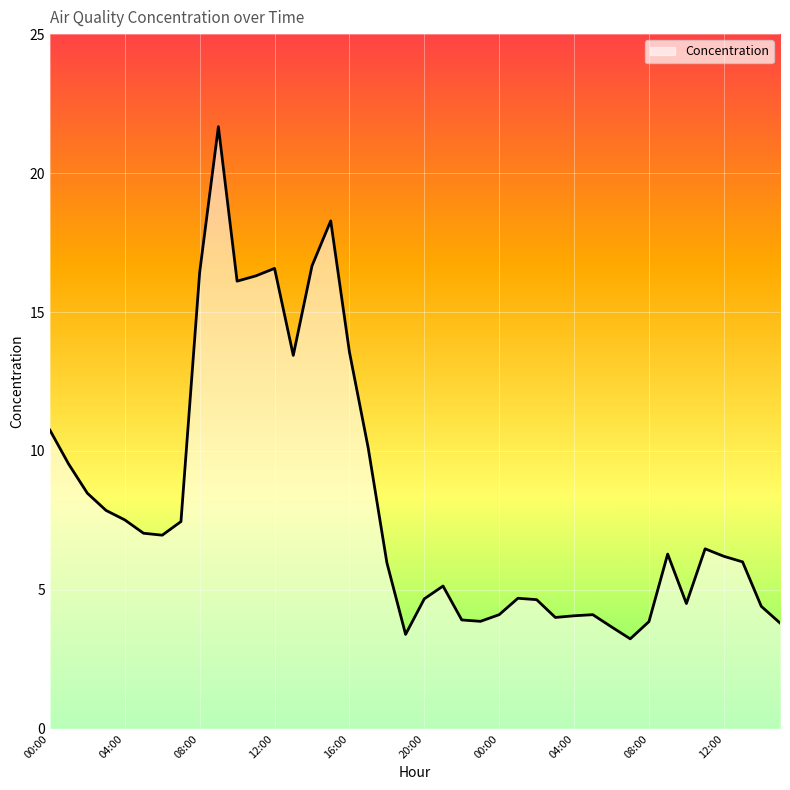

What is the maximum value shown in the chart?

21.7